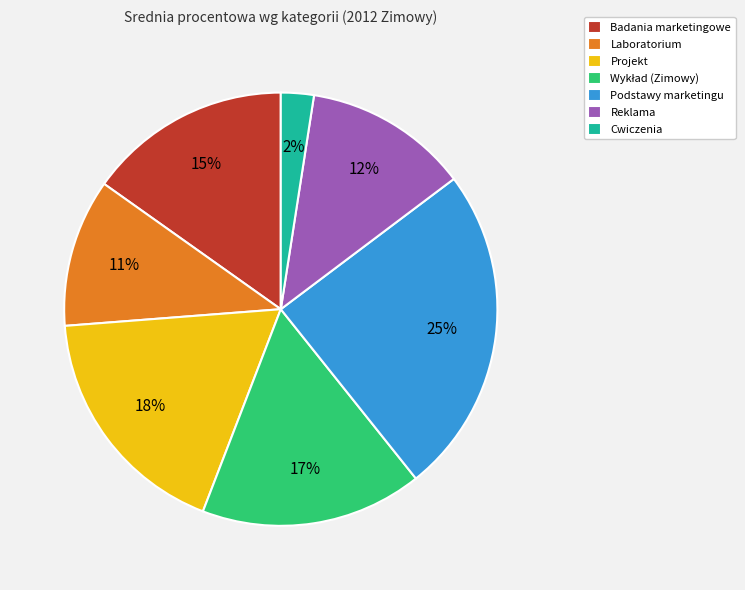

Count the number of slices in the pie.

7